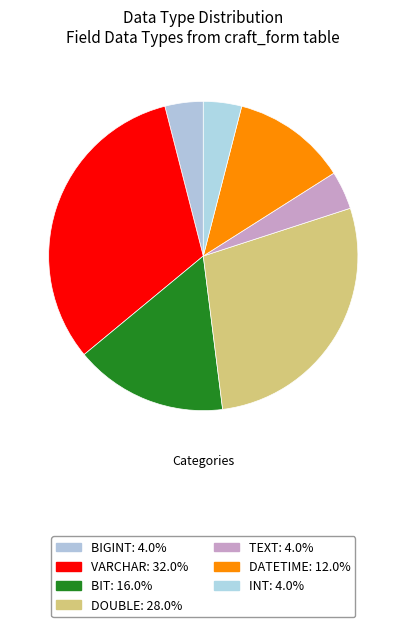

How many slices are in this pie chart?

7